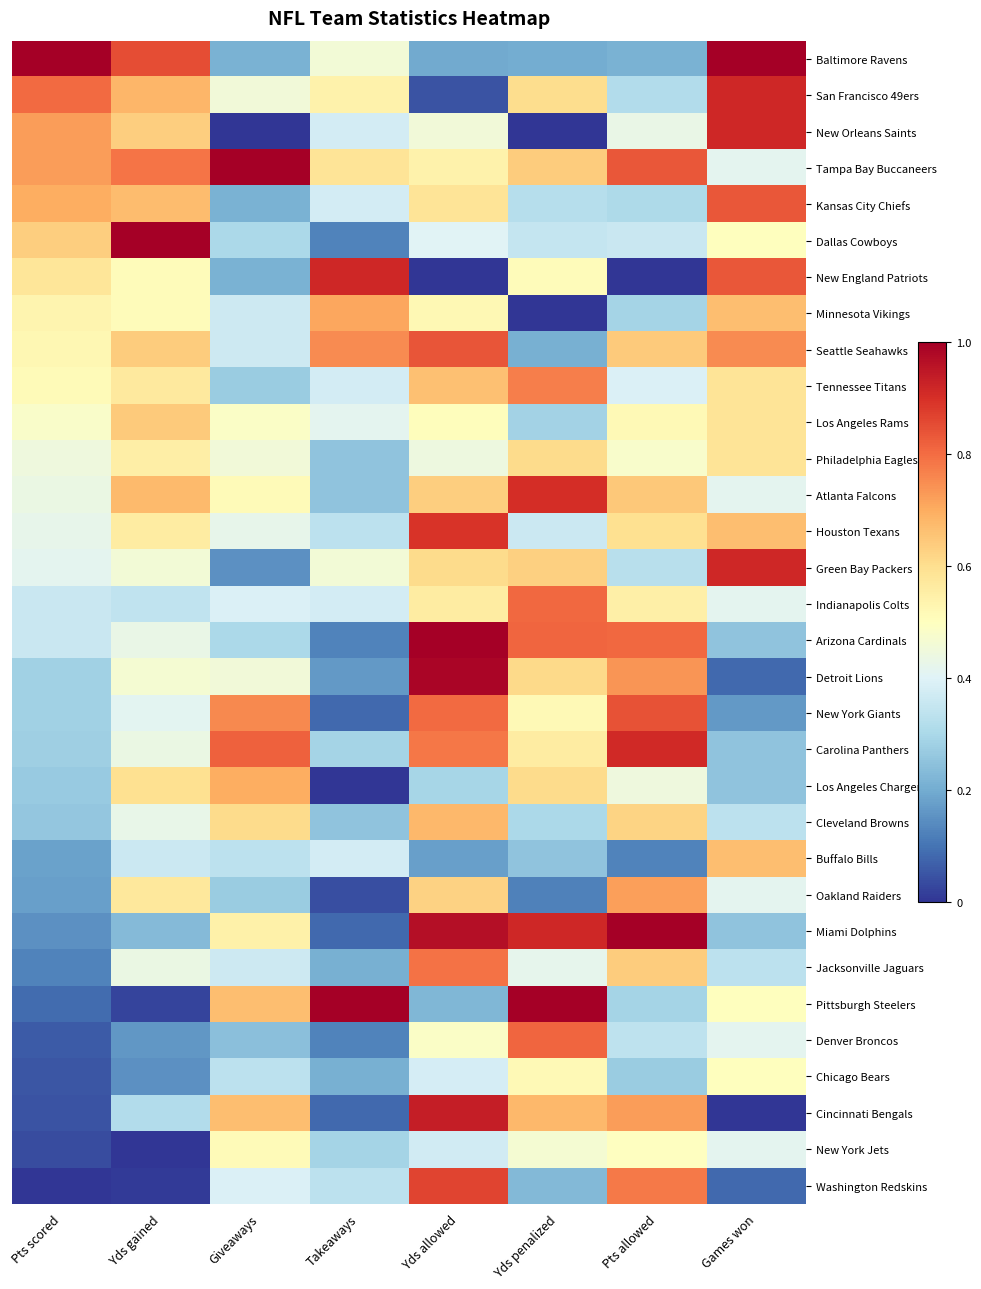

At Pts scored, list the series in order from smallest to largest.

Washington Redskins, New York Jets, Cincinnati Bengals, Chicago Bears, Denver Broncos, Pittsburgh Steelers, Jacksonville Jaguars, Miami Dolphins, Oakland Raiders, Buffalo Bills, Cleveland Browns, Los Angeles Chargers, Carolina Panthers, Detroit Lions, New York Giants, Indianapolis Colts, Arizona Cardinals, Green Bay Packers, Houston Texans, Atlanta Falcons, Philadelphia Eagles, Los Angeles Rams, Tennessee Titans, Seattle Seahawks, Minnesota Vikings, New England Patriots, Dallas Cowboys, Kansas City Chiefs, New Orleans Saints, Tampa Bay Buccaneers, San Francisco 49ers, Baltimore Ravens